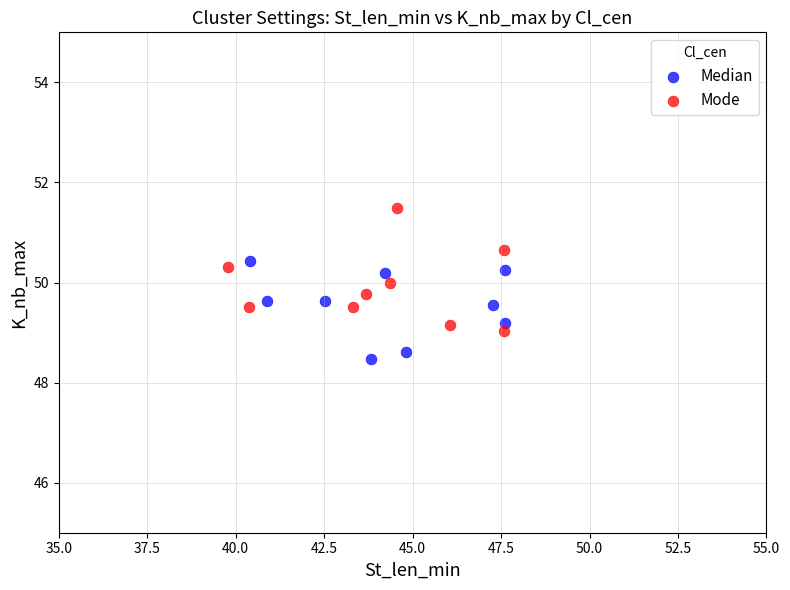

What are all the series names shown in the legend?

Median, Mode